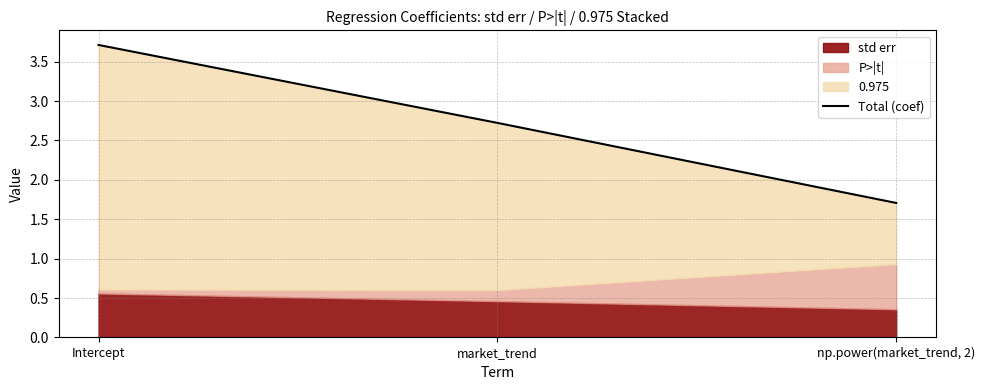

What is the sum of all values?

8.1